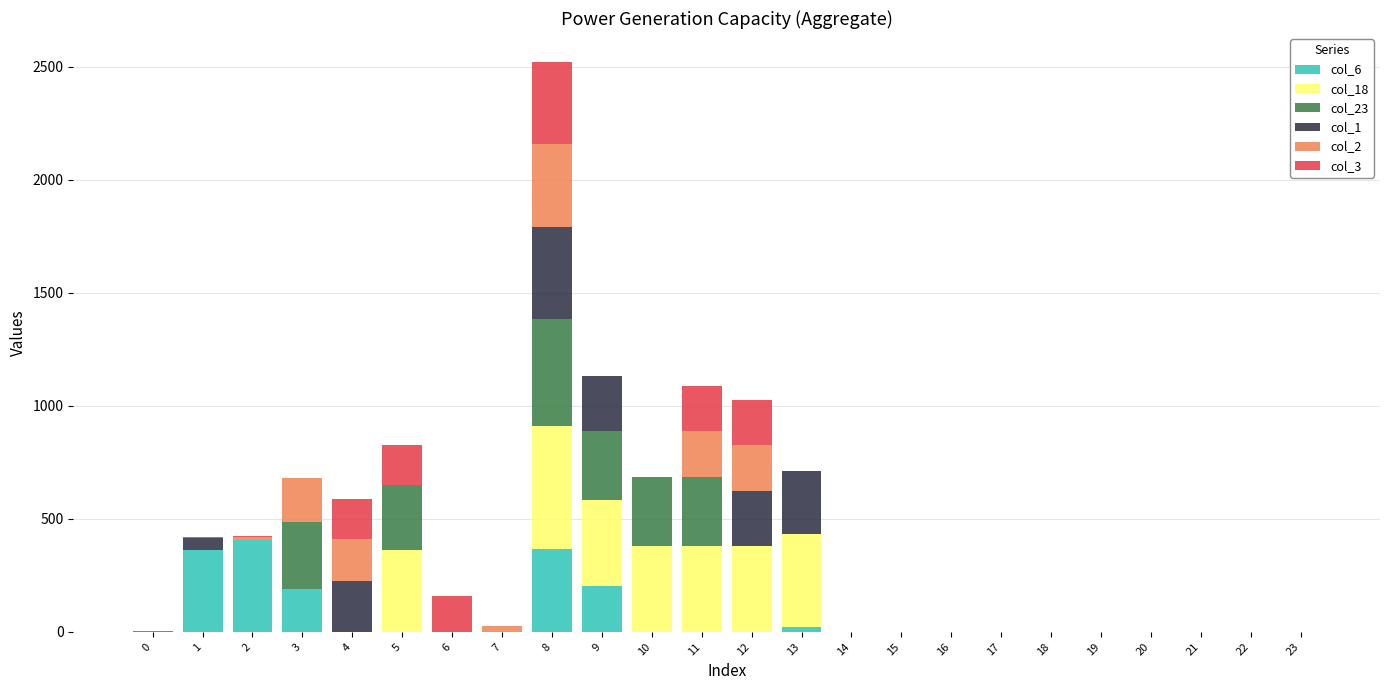

What is the maximum value for col_6?

408.0